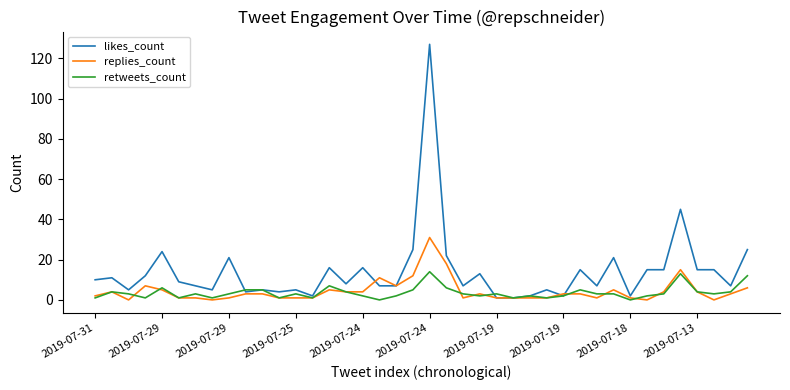

Does the chart have visible grid lines?

No